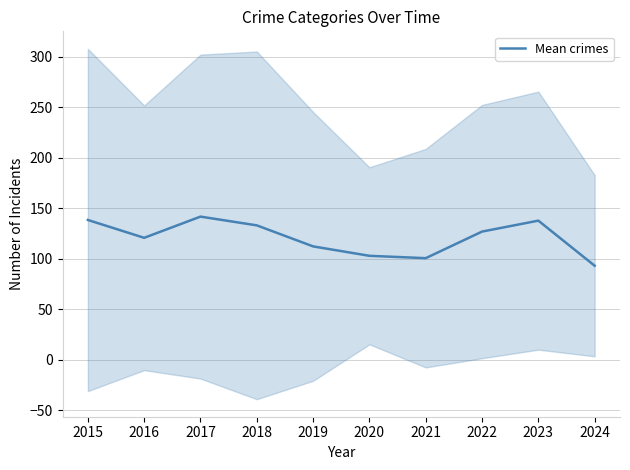

How many data points are less than 127?

5